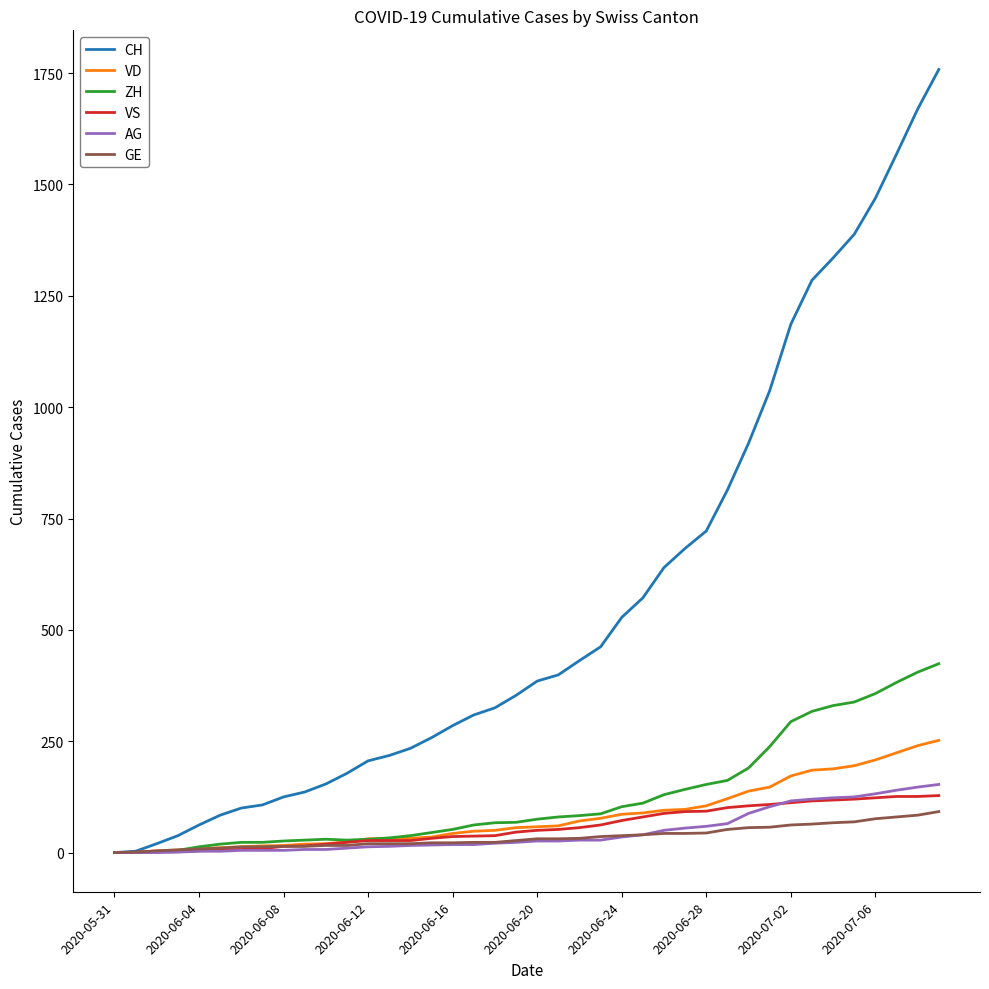

What is the greatest value displayed?

1758